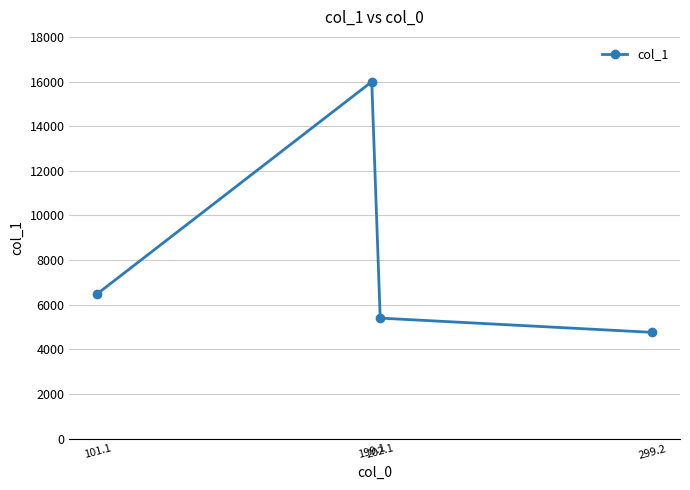

At which category does the chart reach its peak across all series?

199.1